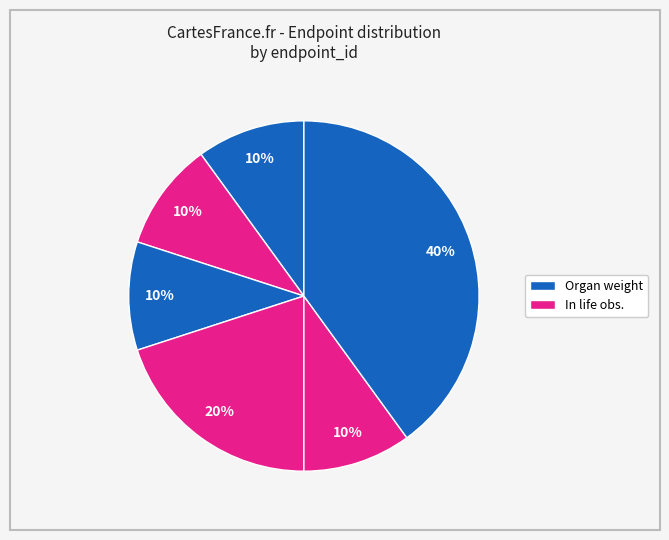

Count the number of slices in the pie.

6